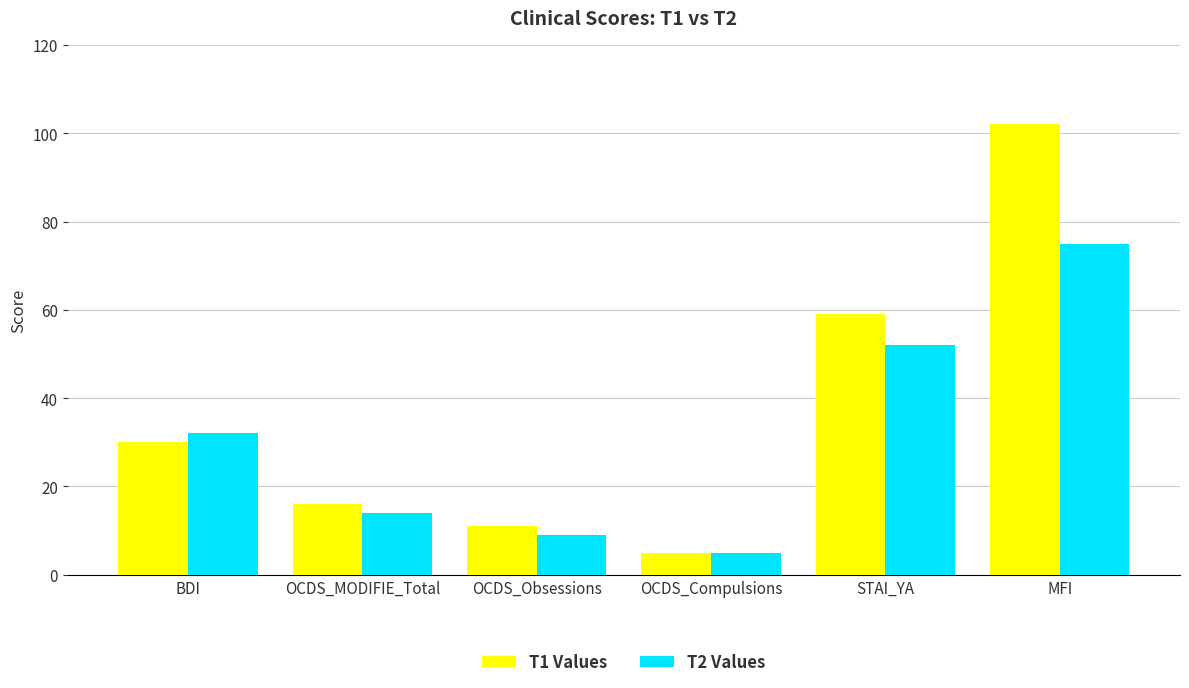

What is the greatest value displayed?

102